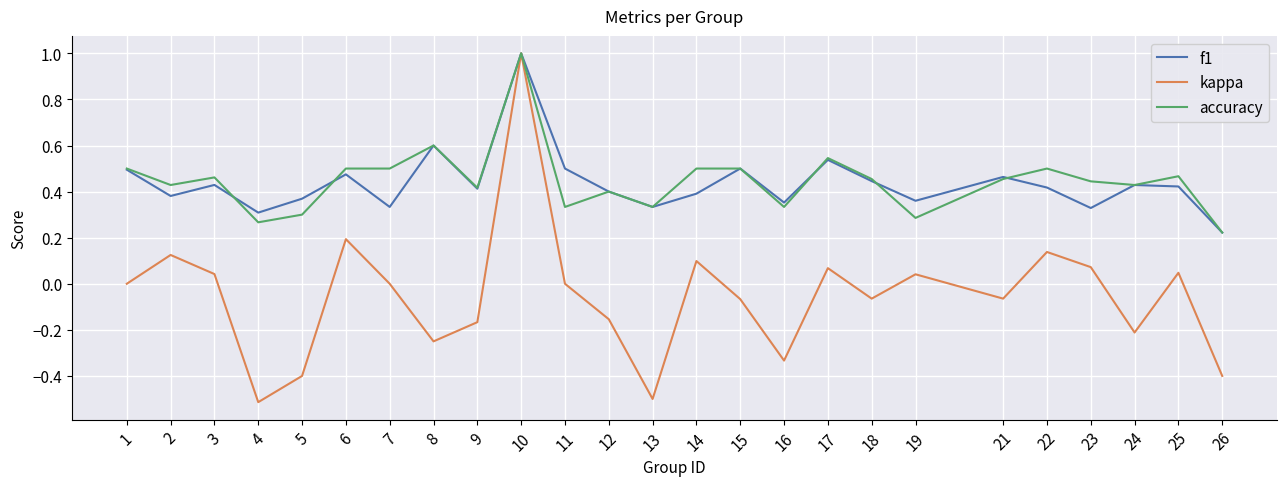

The value of accuracy at 8 is 0.6. True or false?

True